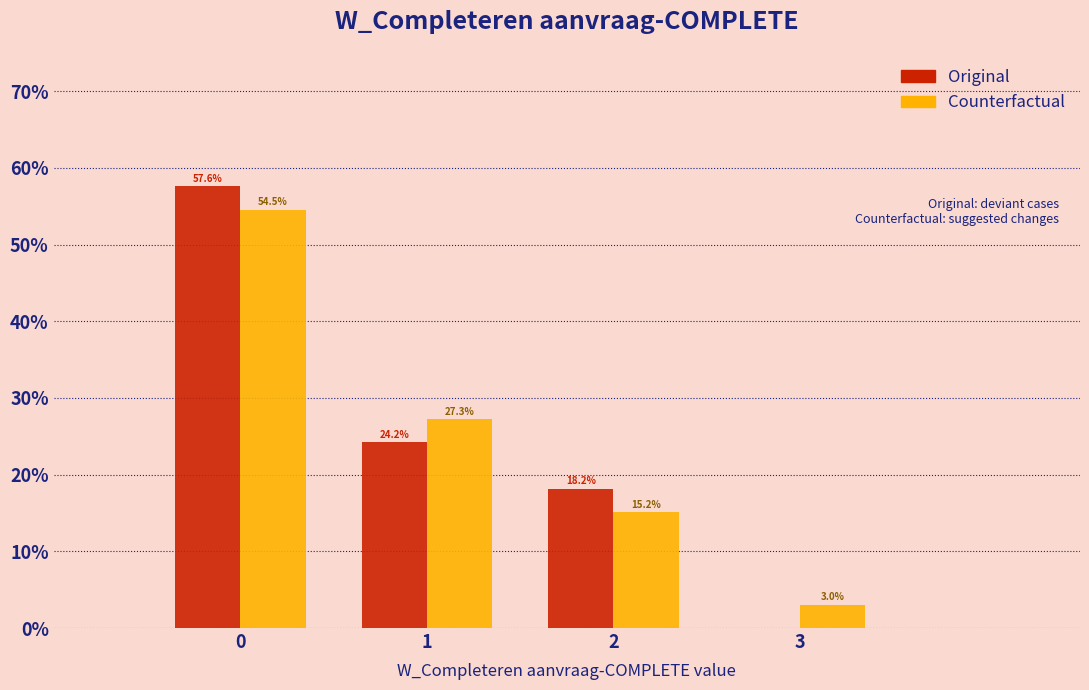

In the Original series, which range on the x-axis has the tallest bar?

-0.5 to 0.5